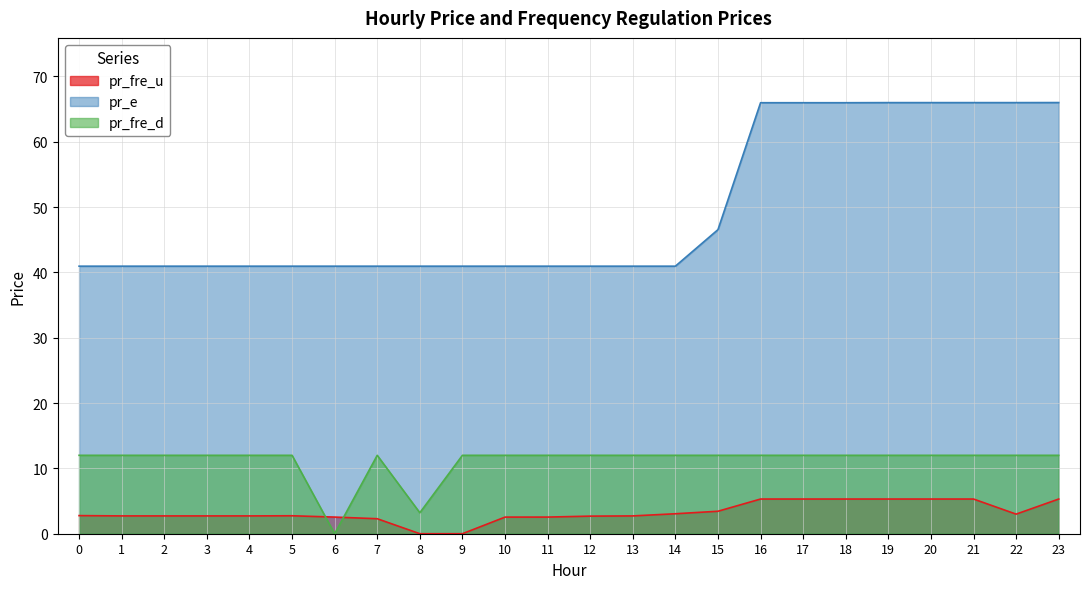

What is the lowest value of the pr_e series?

40.9